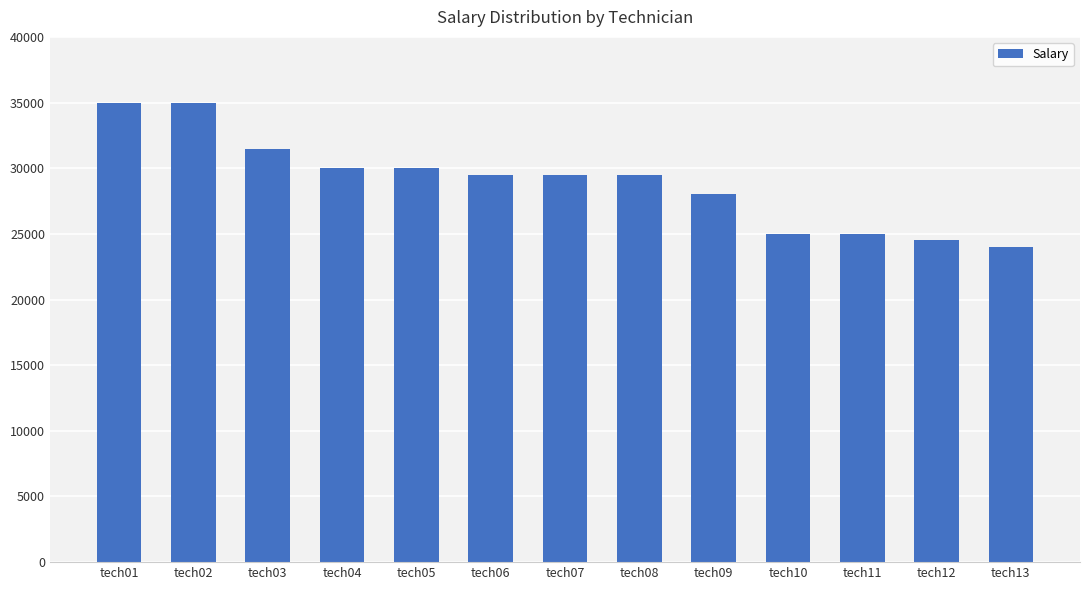

What is the approximate value at tech02, to the nearest 50?

35000